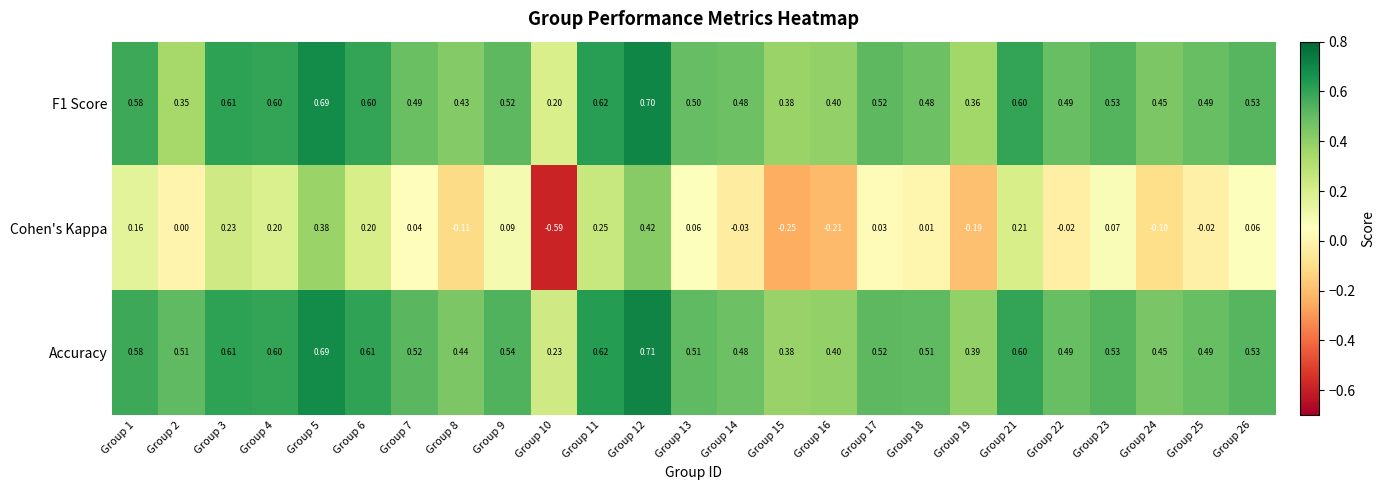

Which series has the widest spread of values?

Cohen's Kappa